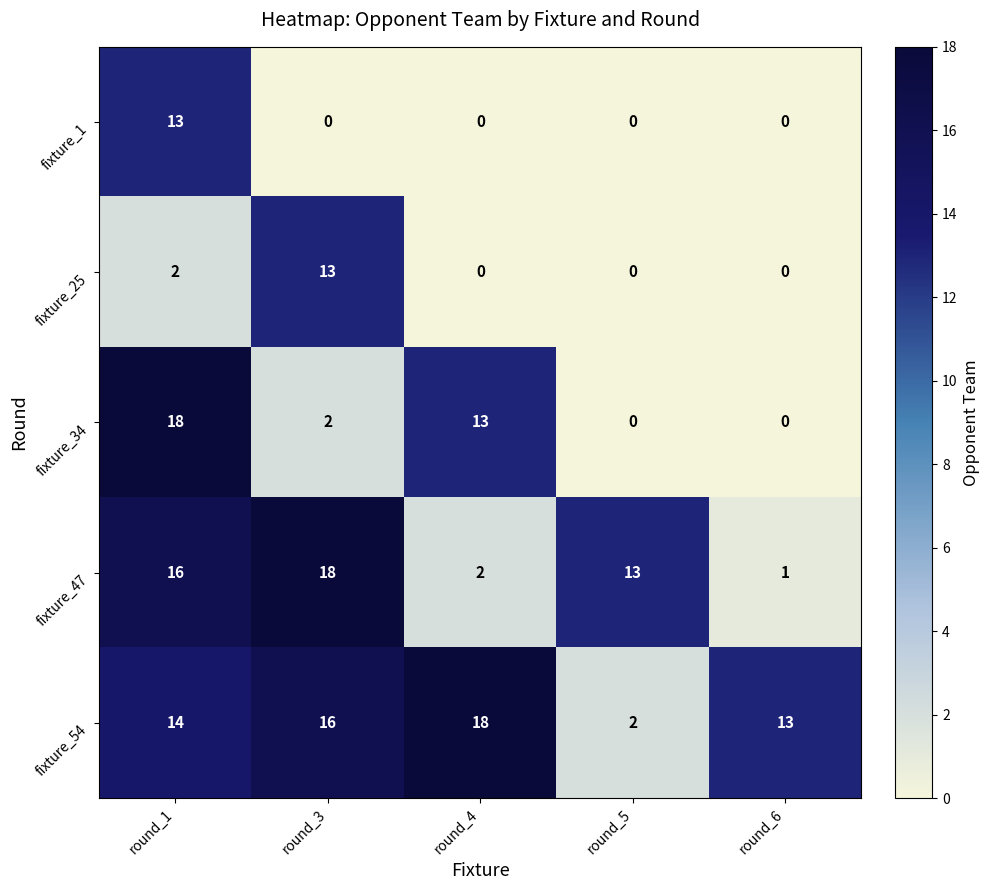

At round_3, list the series in order from smallest to largest.

fixture_1, fixture_34, fixture_25, fixture_54, fixture_47